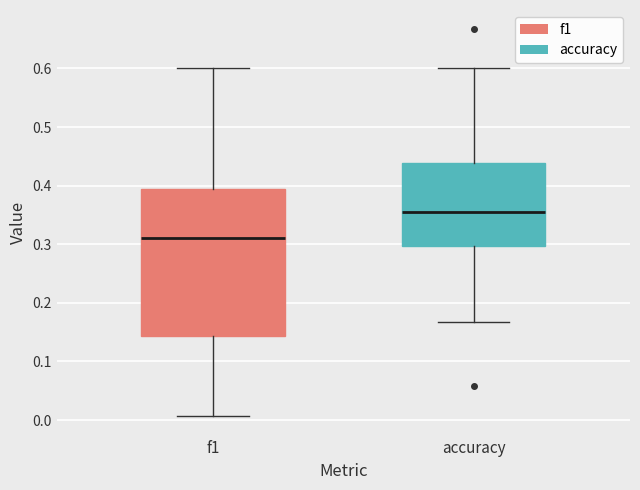

Reading left to right, transcribe this box plot: for each box, give where its median line is, the range the box spans, and where its two whiskers end, as read against the y-axis. The values are not printed on the chart, so give them approximately, as read against the axis.

f1: median 0.31, box 0.14 to 0.39, whiskers 0.01 to 0.60
accuracy: median 0.35, box 0.30 to 0.44, whiskers 0.17 to 0.60